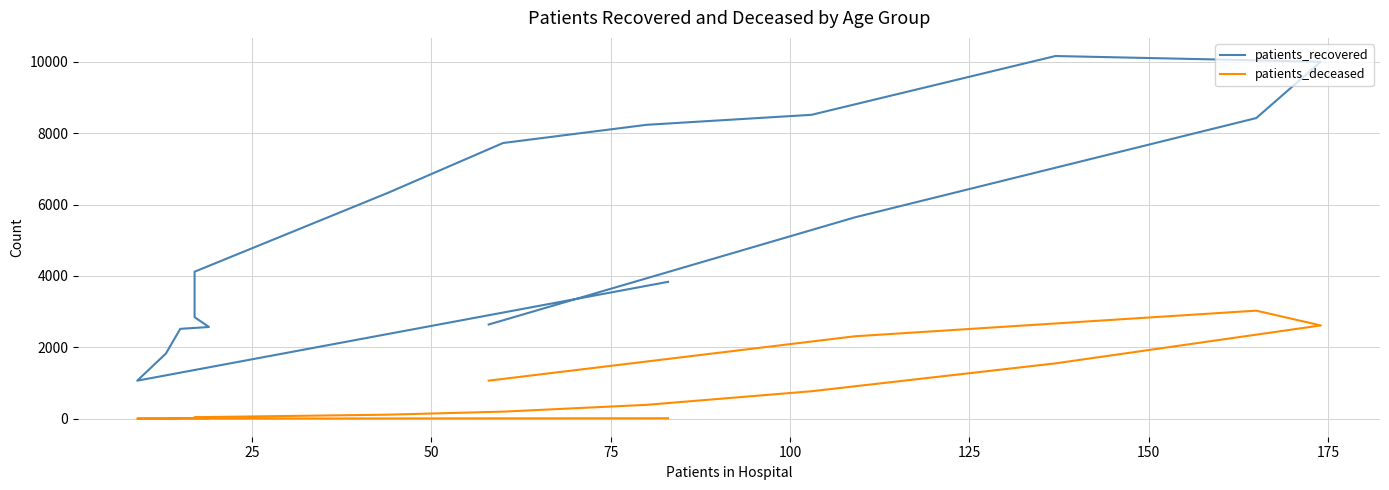

What is the minimum value shown in the chart?

3